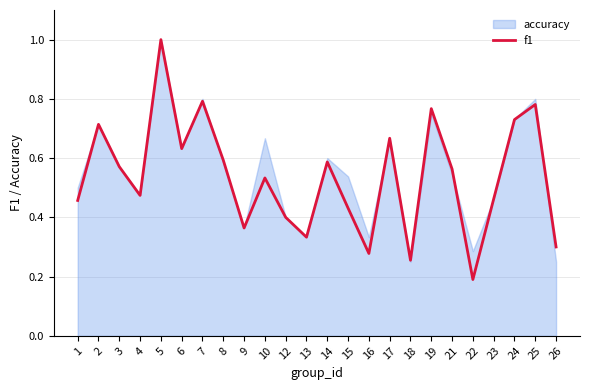

True or false: the data has more than 0 interior local peaks.

True